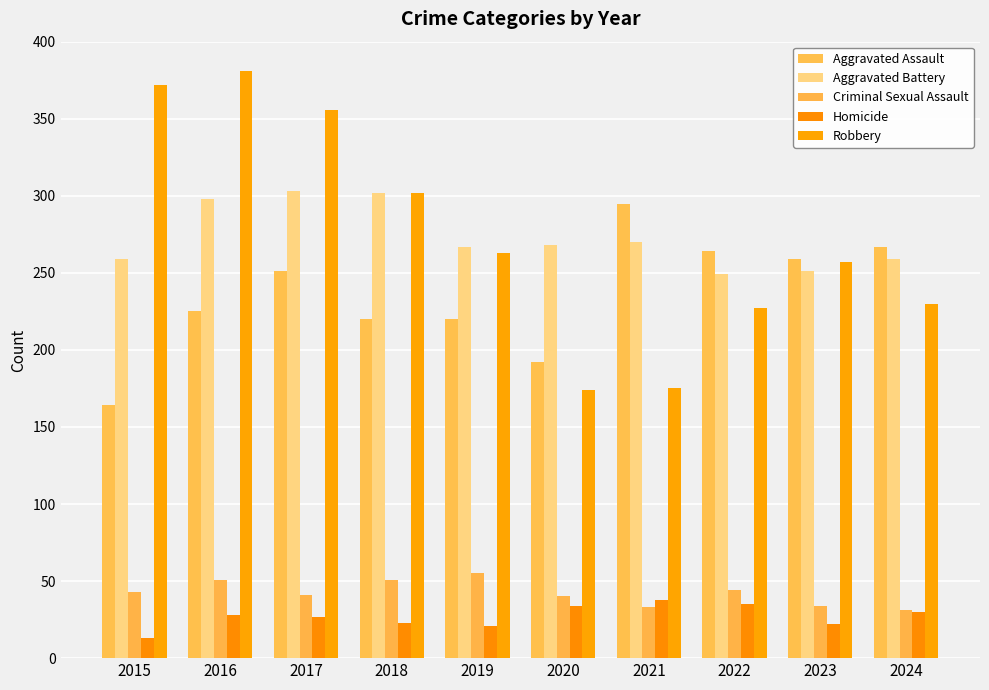

What is the value of the Robbery bar at the 8th from the left?

227